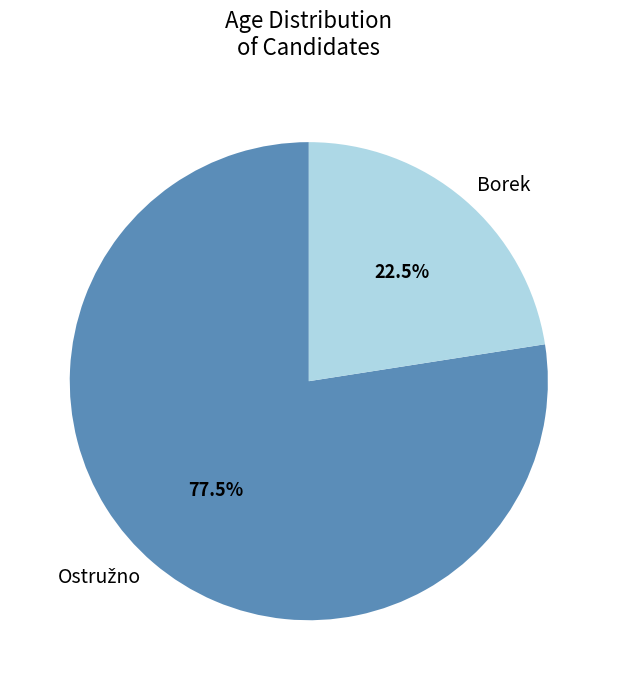

Which slice is the smallest?

Borek